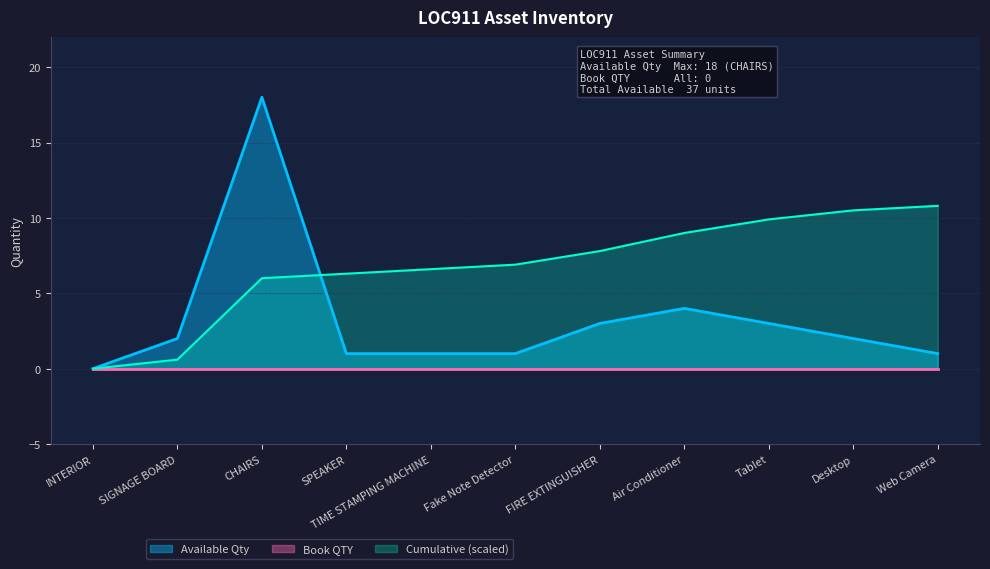

At which category does the data reach its first local peak?

CHAIRS